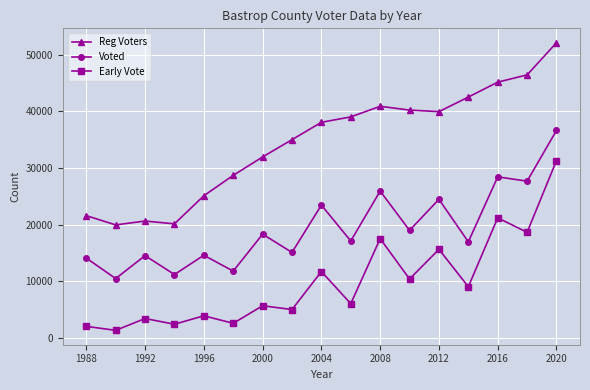

What is the maximum value for Voted?

36612